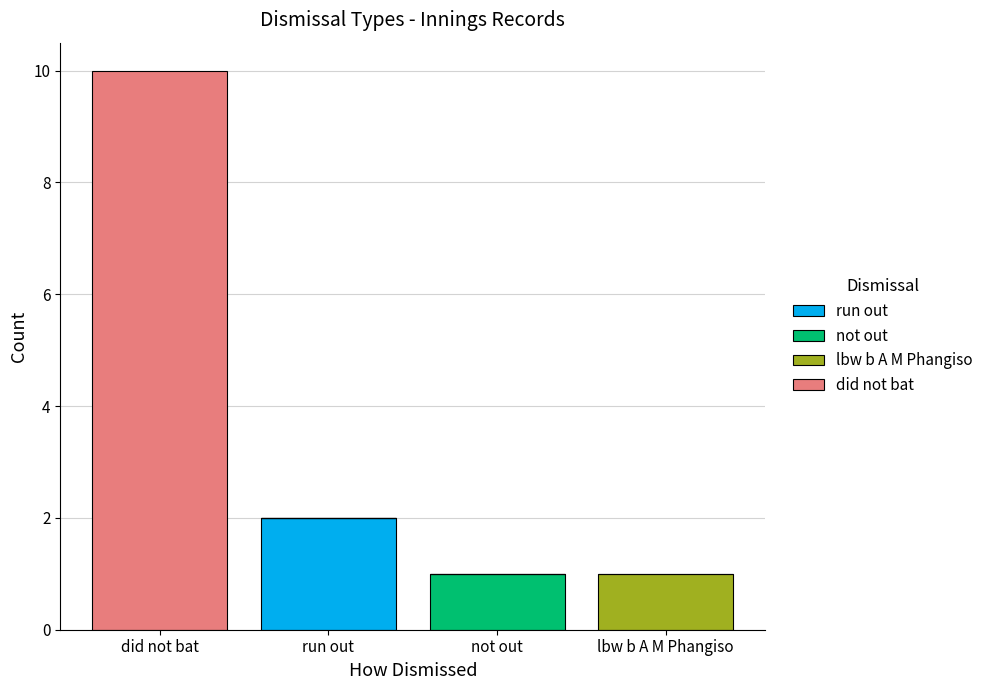

At which label does run out reach its peak?

run out